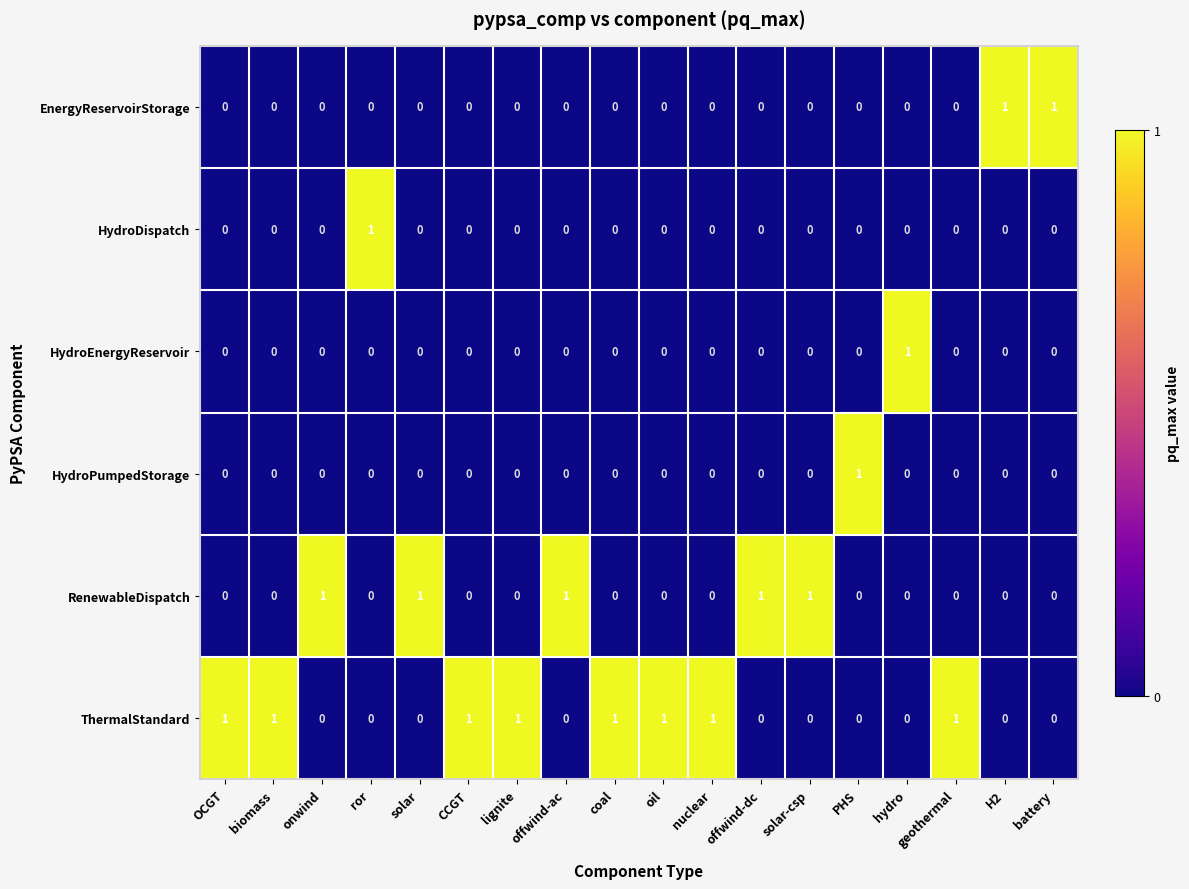

Is it true that HydroPumpedStorage equals 0 at offwind-dc?

True